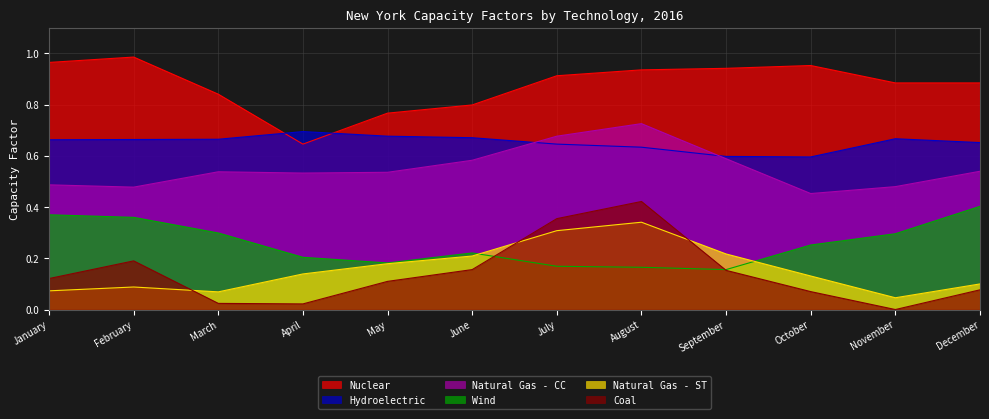

Which series has the largest total across all categories?

Nuclear